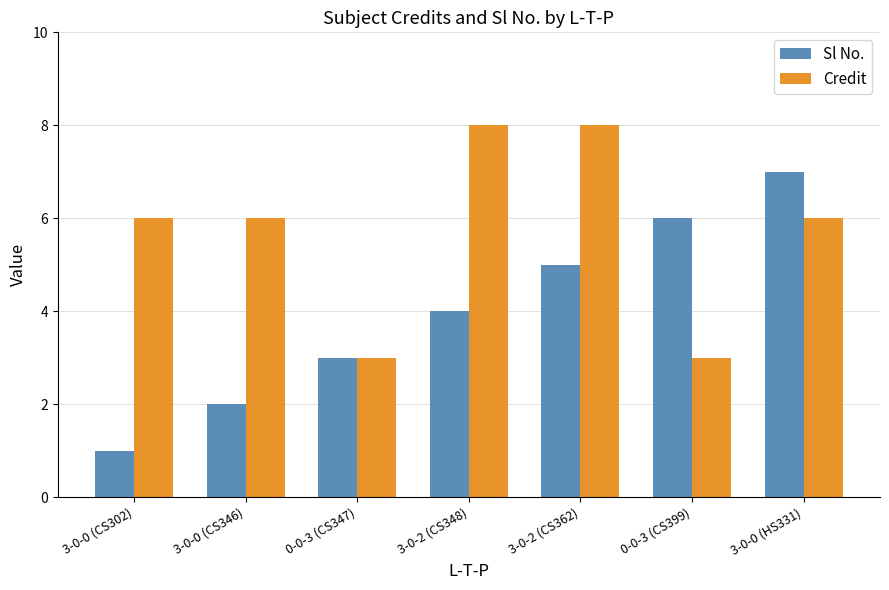

Is it true that Credit equals 2 at 0-0-3 (CS399)?

False